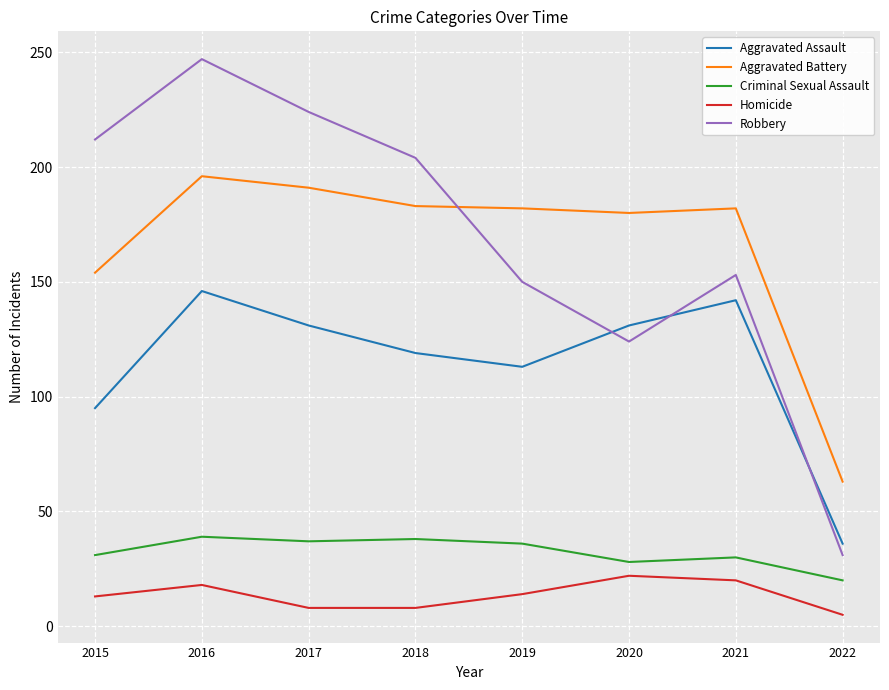

At 2020, list the series in order from smallest to largest.

Homicide, Criminal Sexual Assault, Robbery, Aggravated Assault, Aggravated Battery